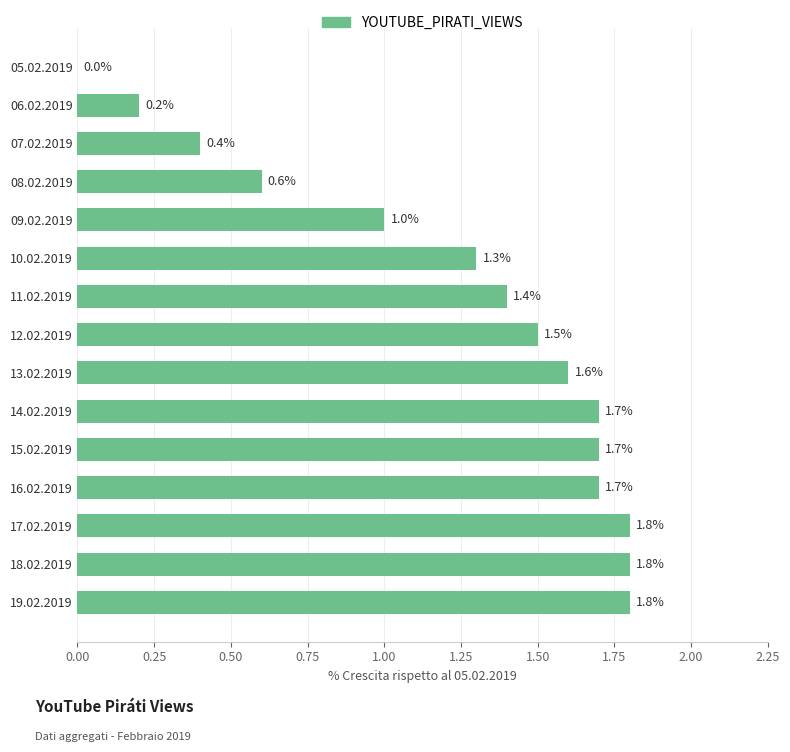

What is the maximum value shown in the chart?

1.8